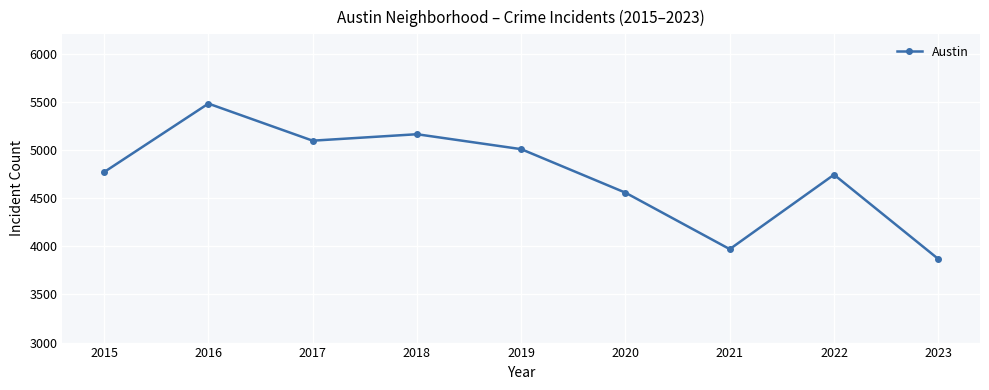

True or false: the data has more than 0 interior local peaks.

True